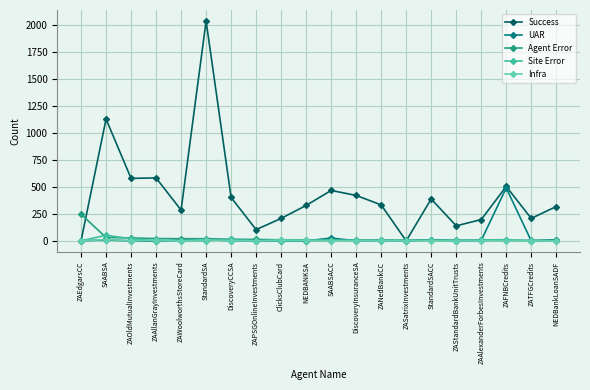

What is the value of the Infra point at the 10th from the left?

6